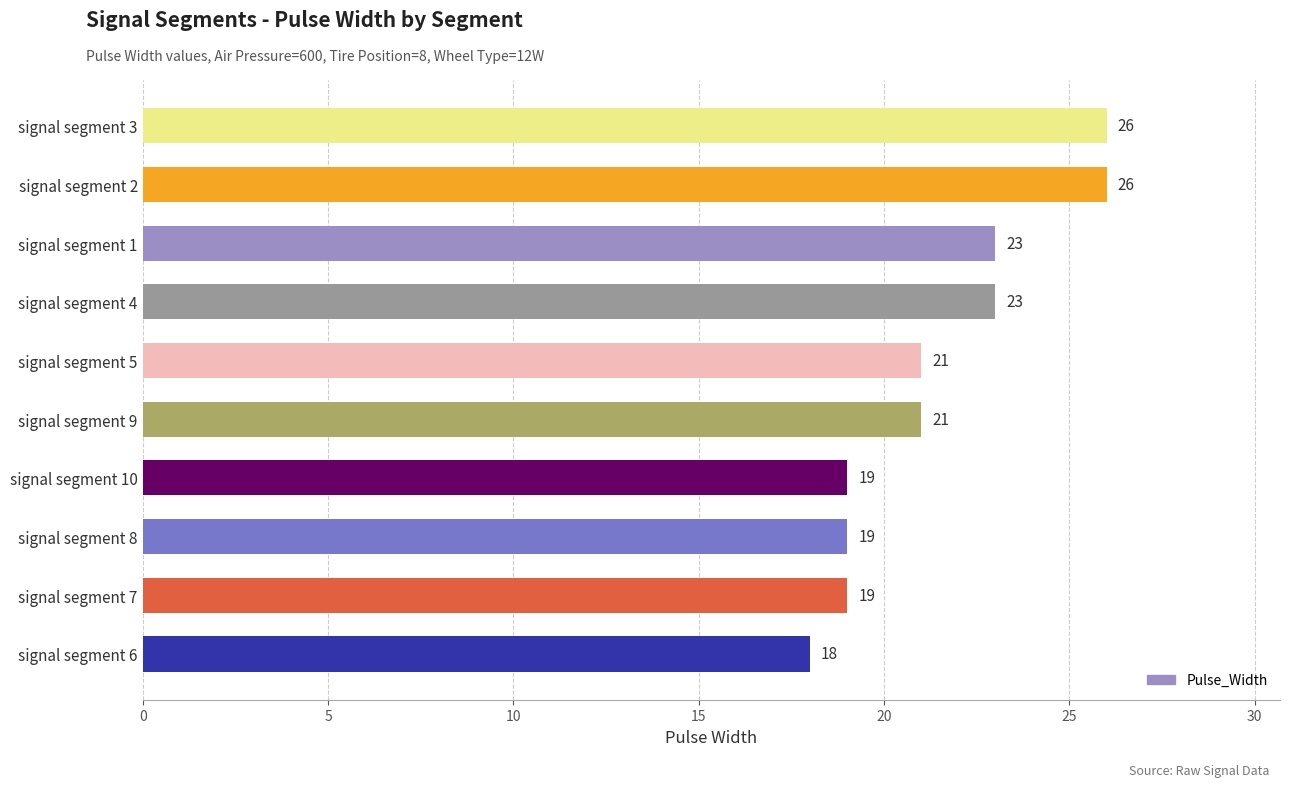

Is it true that the value at signal segment 7 is 12?

False